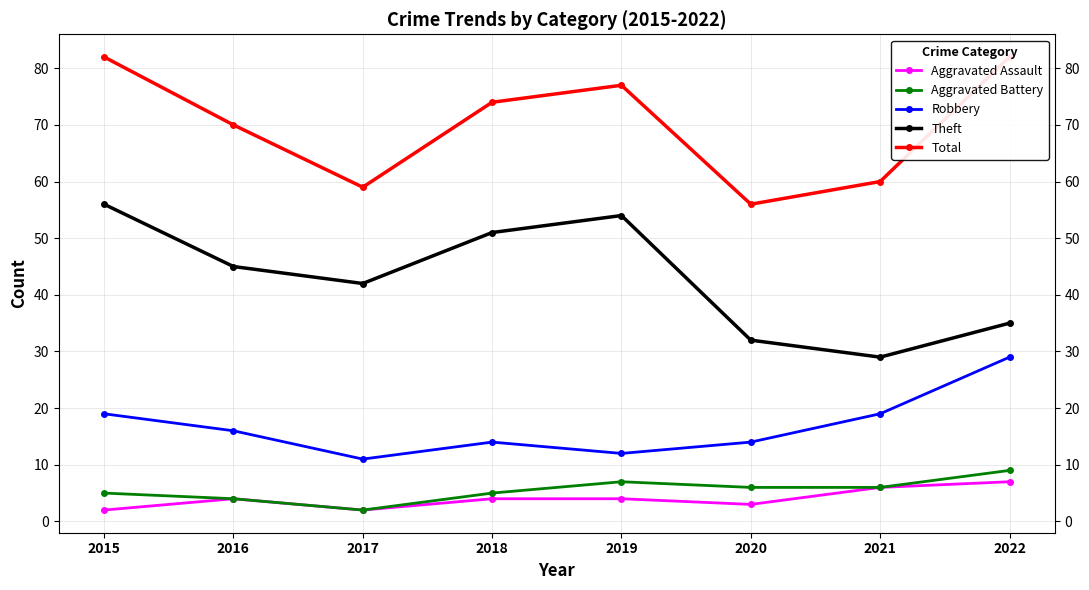

Does the chart have visible grid lines?

Yes